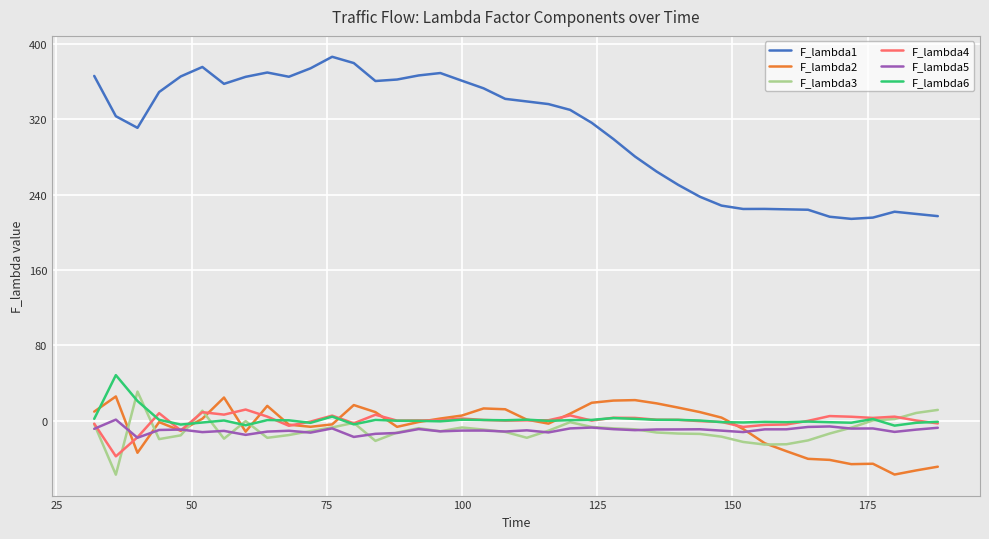

True or false: F_lambda3 and F_lambda1 cross at least once.

False